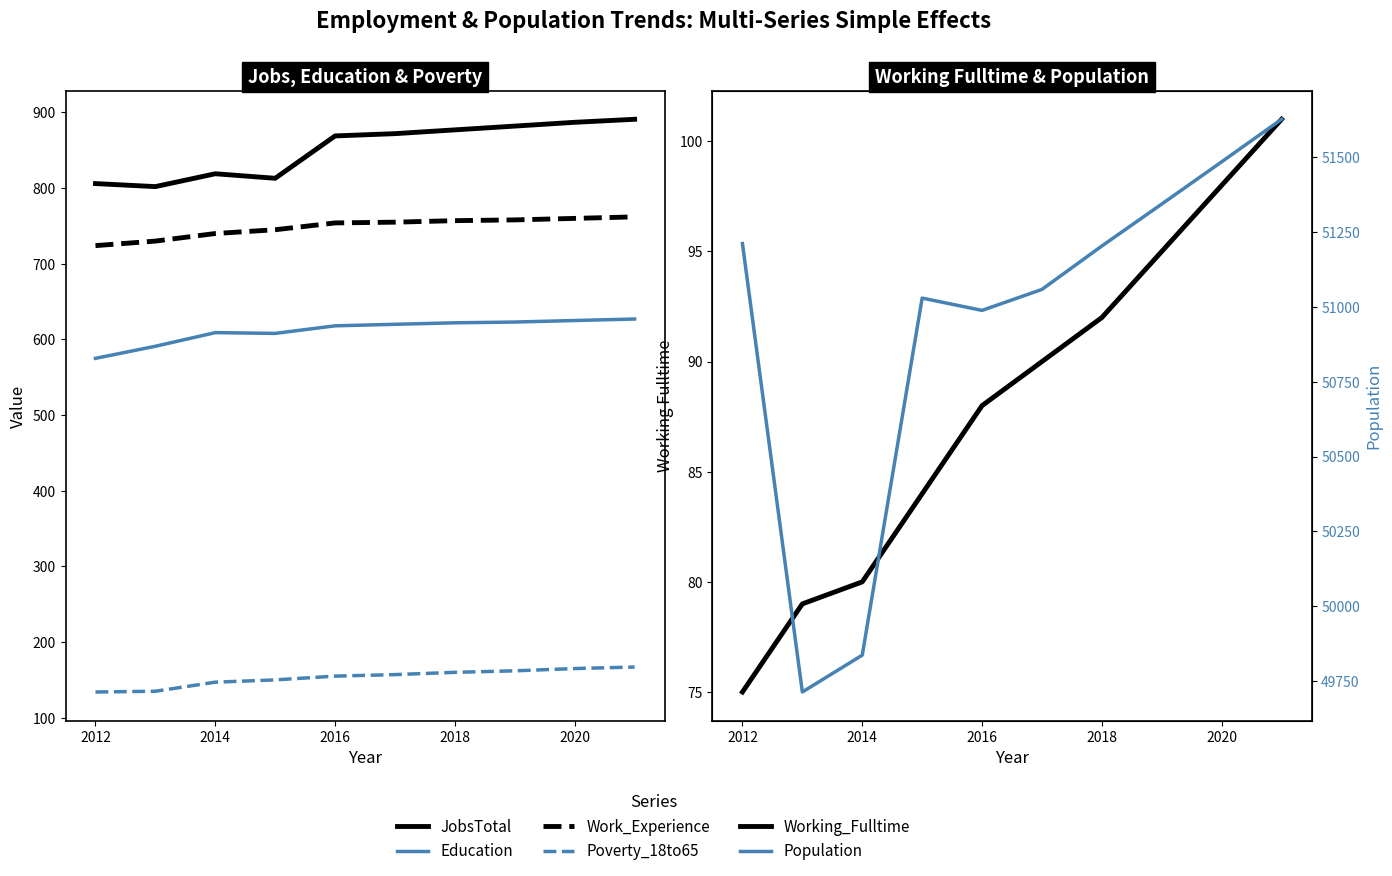

Which series has the largest range (max minus min)?

Population